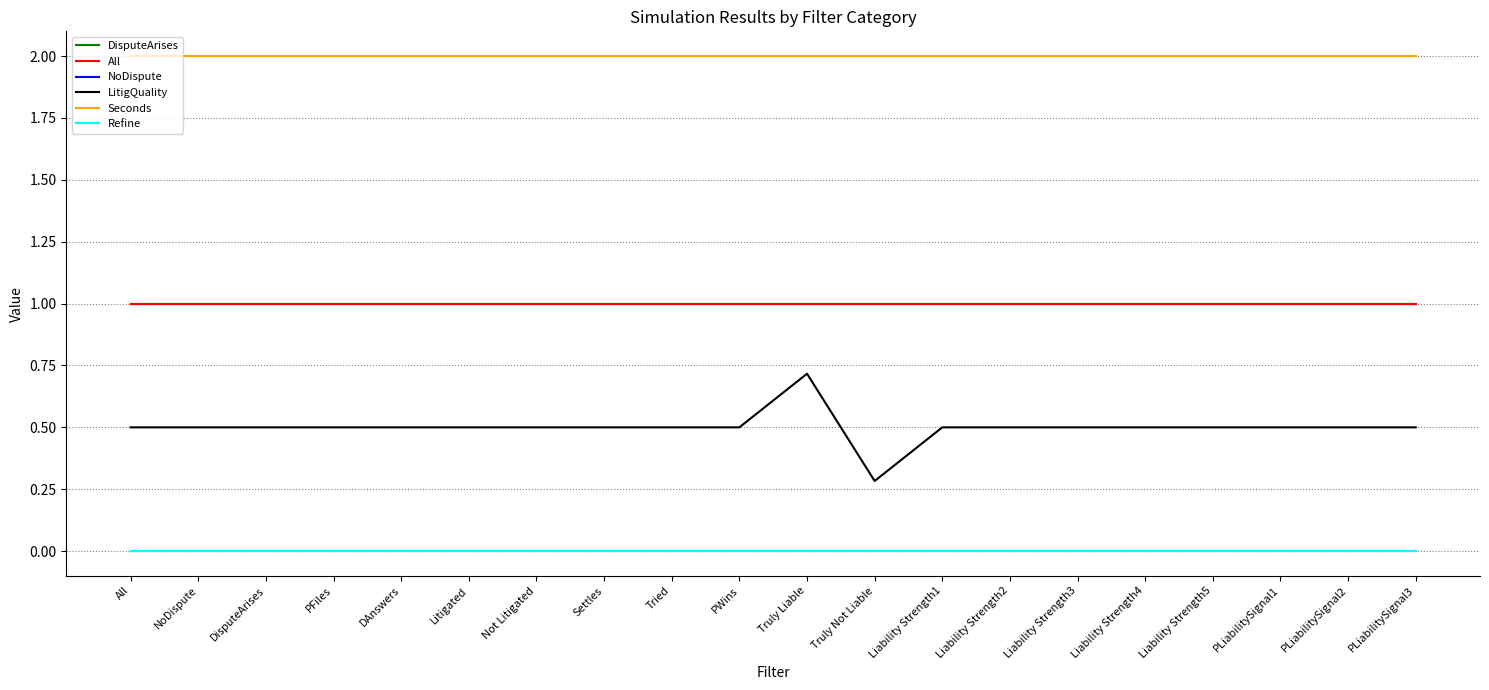

What is the label of the 20th point from the left?

PLiabilitySignal3